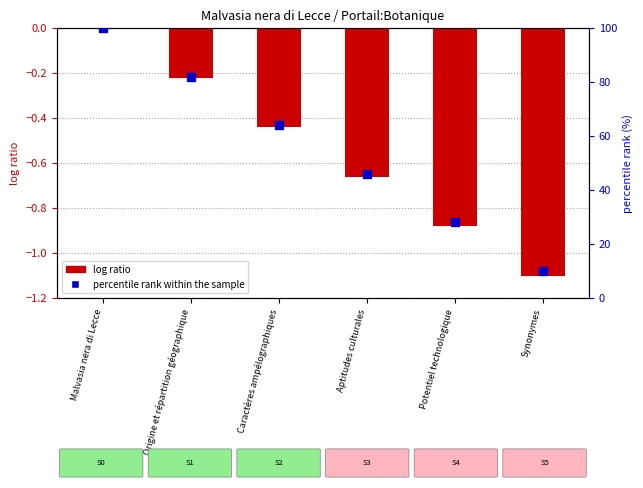

Which series has the largest total across all categories?

percentile rank within the sample